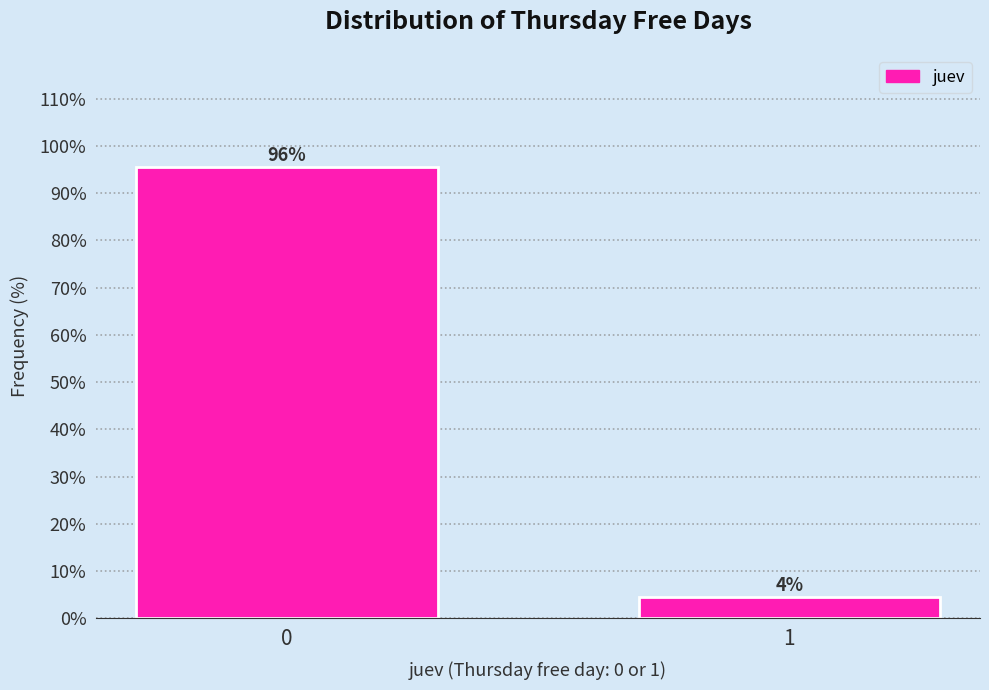

Read the value at 0.

95.5